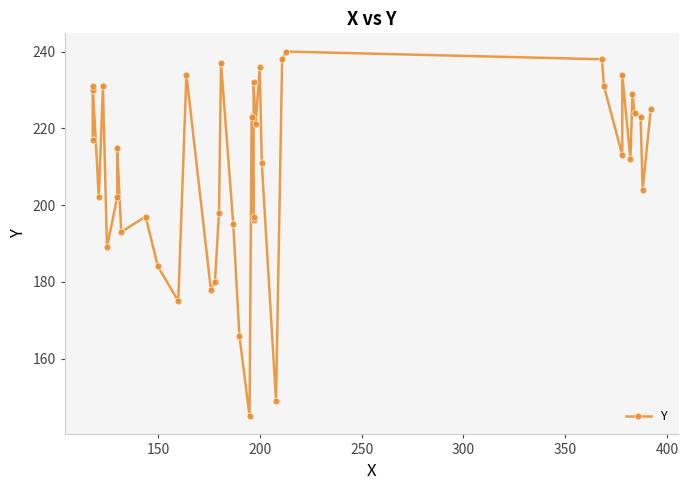

How many lines are shown in the chart?

1